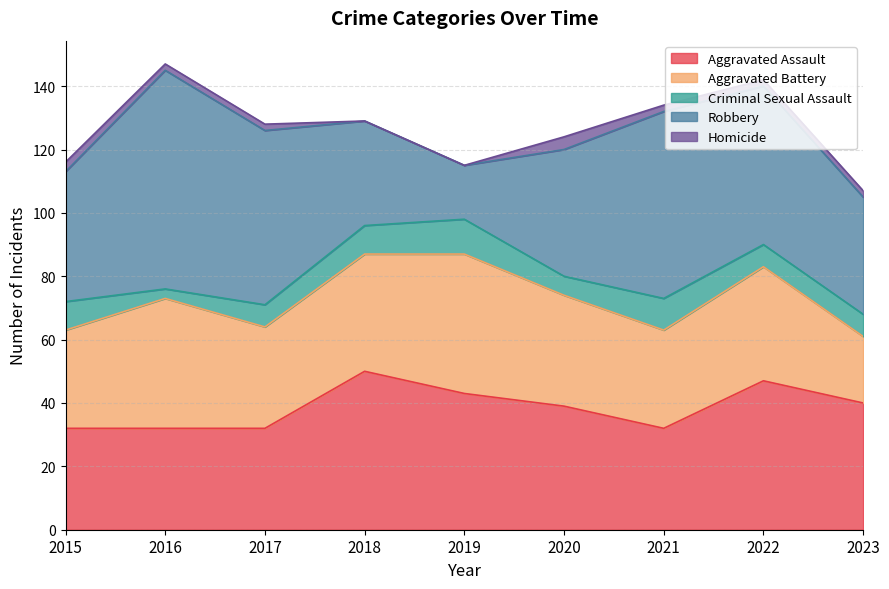

True or false: Criminal Sexual Assault and Aggravated Assault intersect in this chart.

False